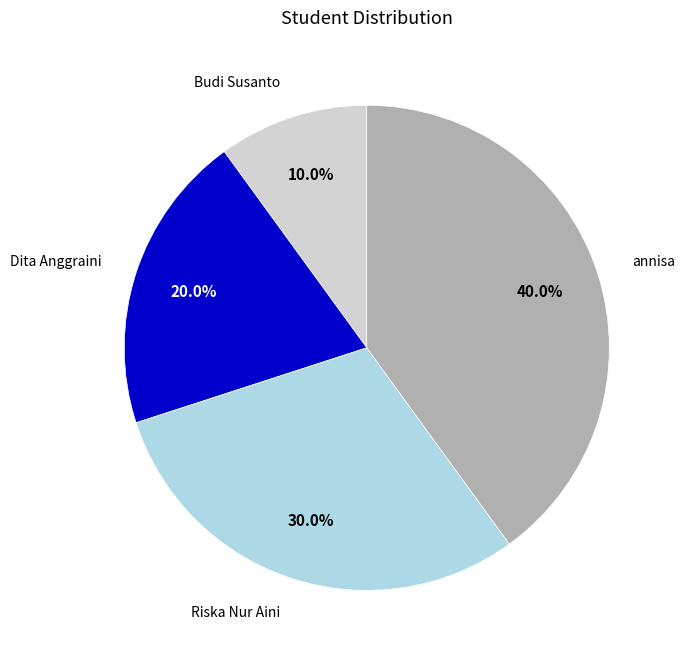

Combined, what portion of the pie is Riska Nur Aini and Budi Susanto?

40.0%